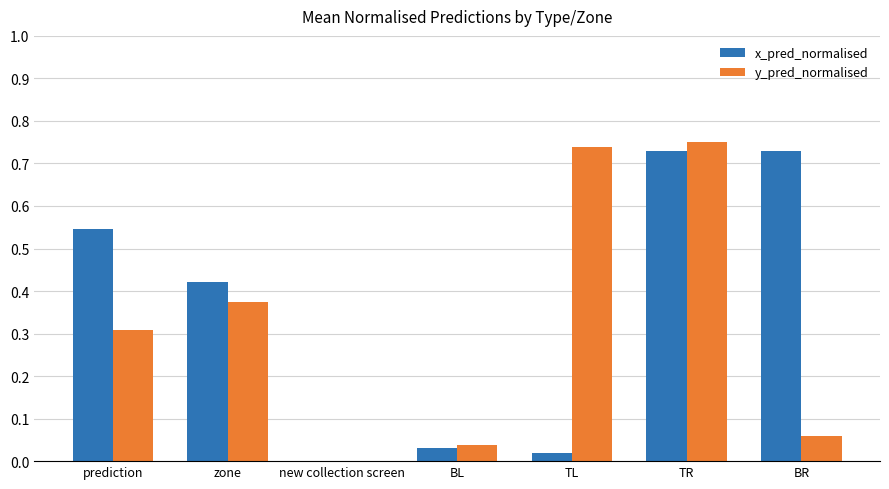

How many groups of bars are there?

7